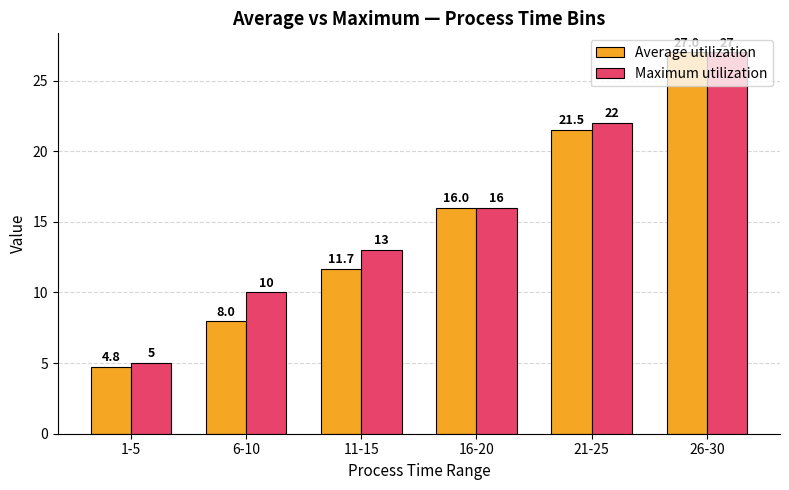

How many groups of bars are there?

6